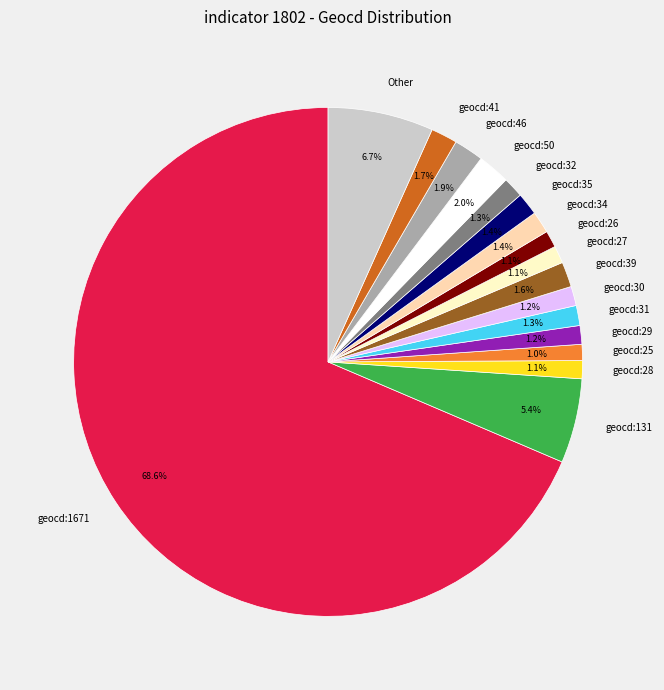

What is the majority slice?

geocd:1671